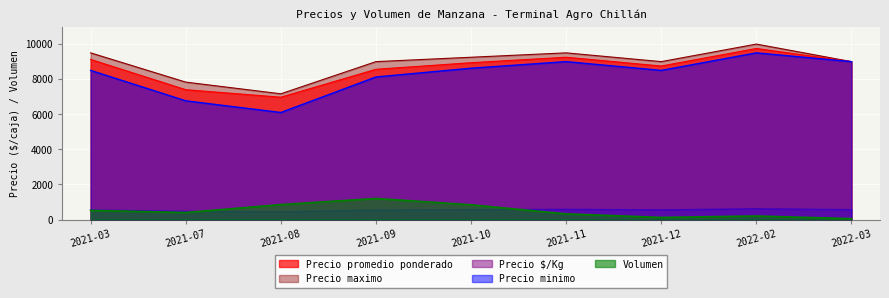

Which series has the largest total across all categories?

Precio maximo